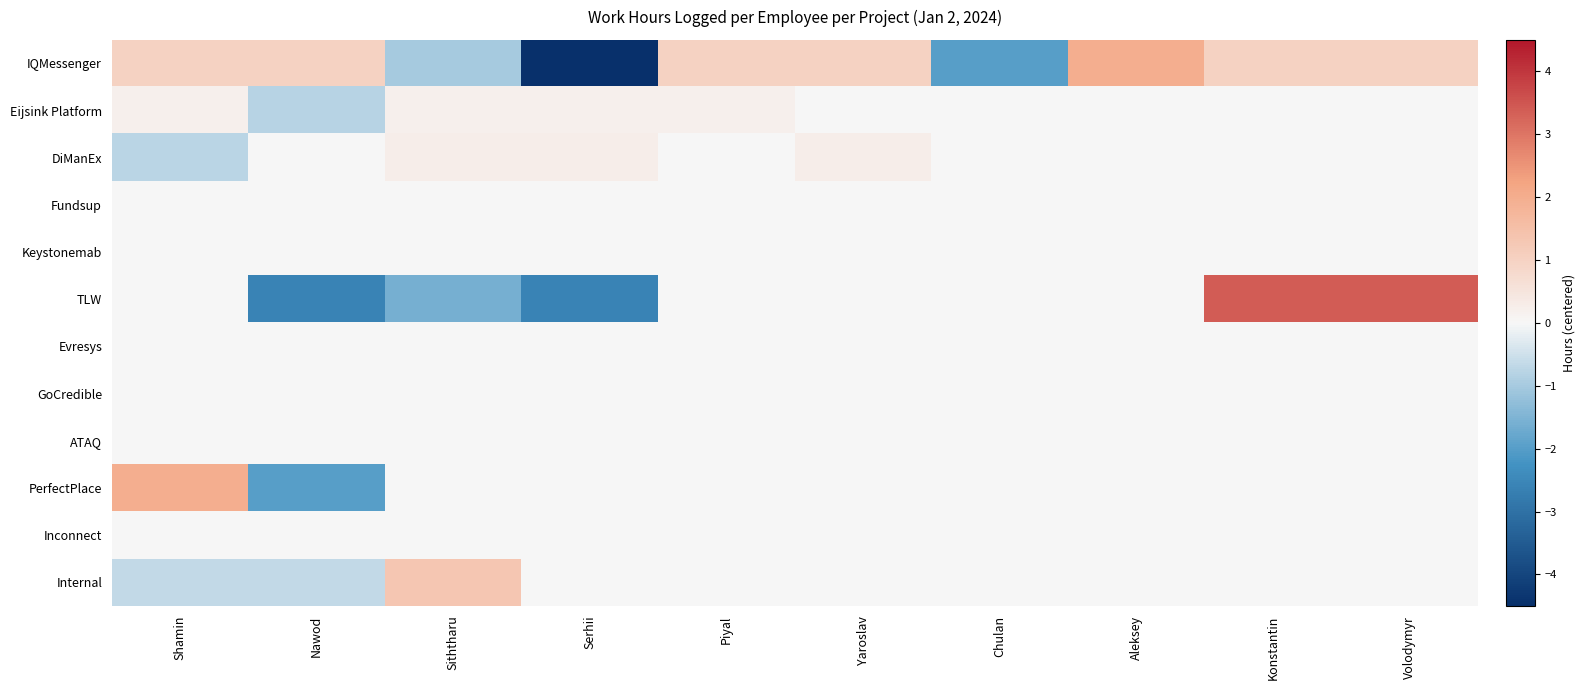

At which category is the sum across all series the highest?

Konstantin